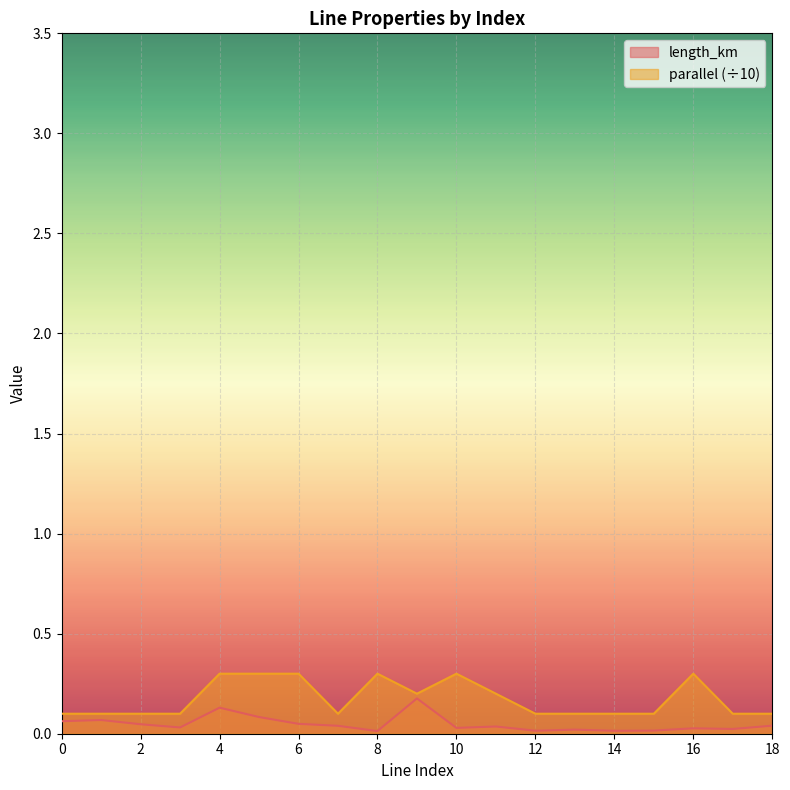

What is the maximum value for parallel?

0.3